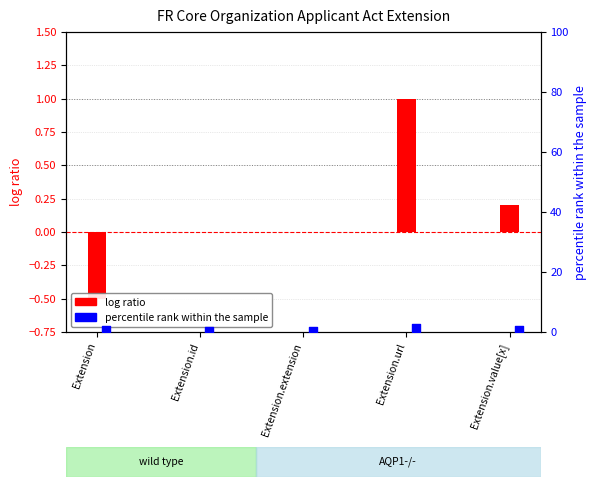

Which series has the largest Y range (max minus min)?

log ratio